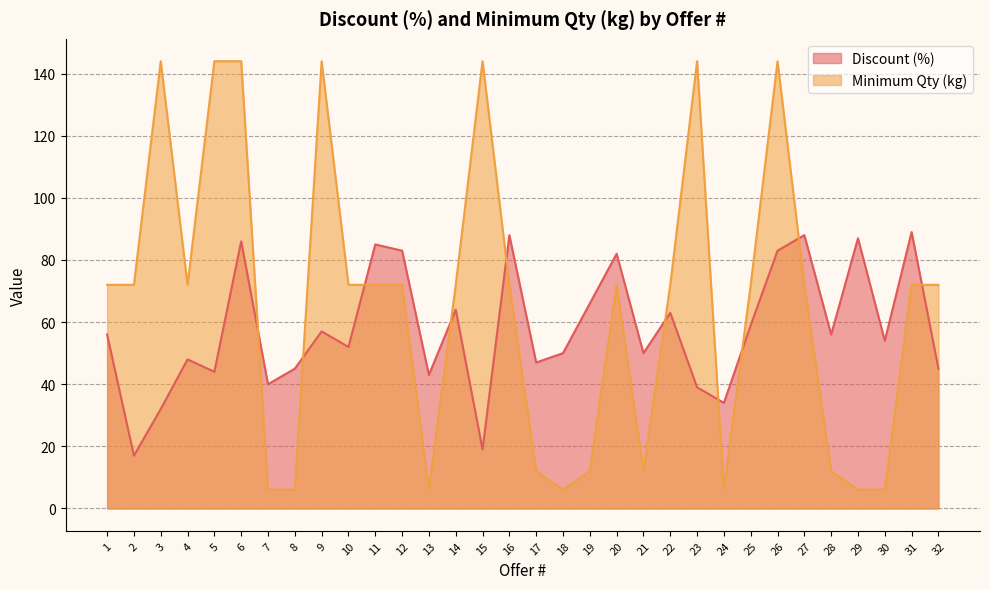

What is the average value of the Discount (%) series?

58